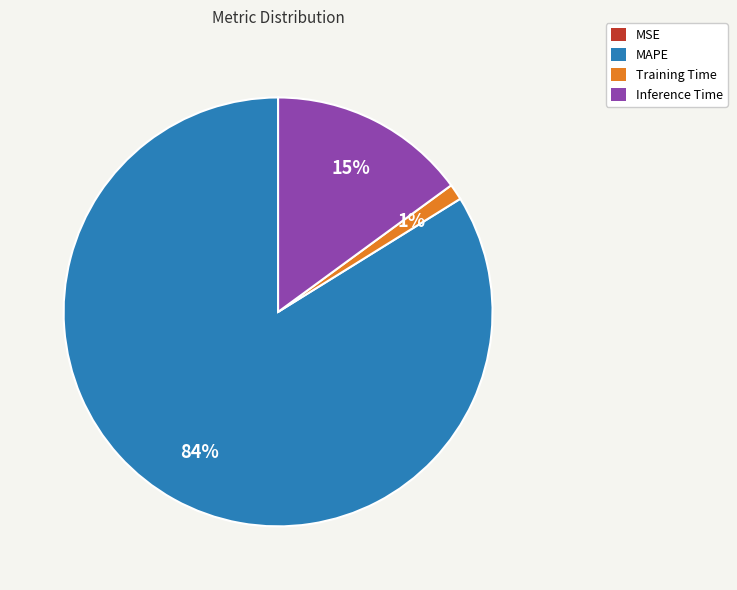

Is it true that Inference Time is 15% of the pie?

True